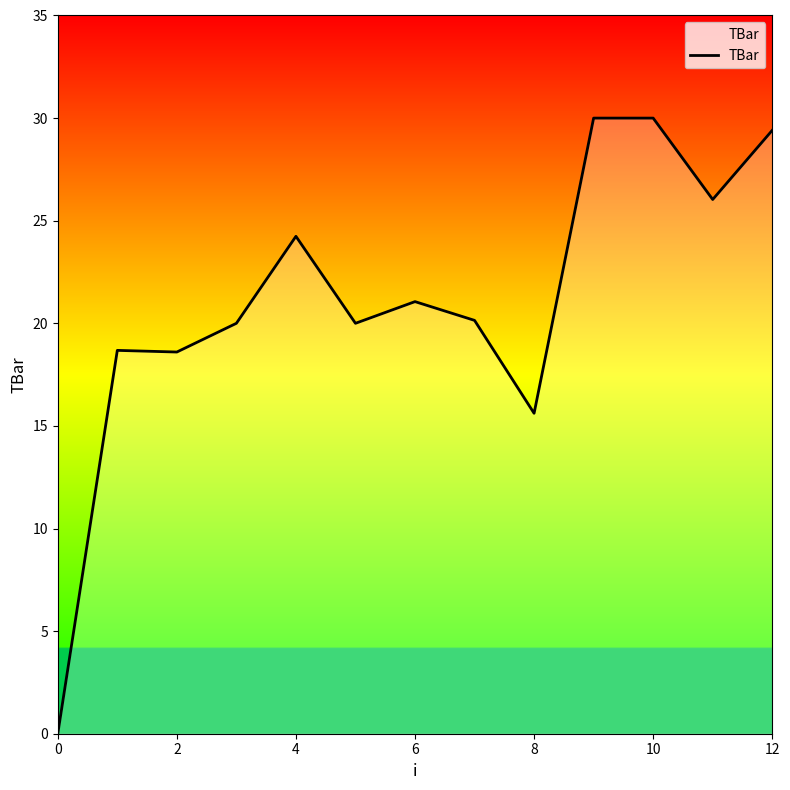

Read the value at 8.

15.6